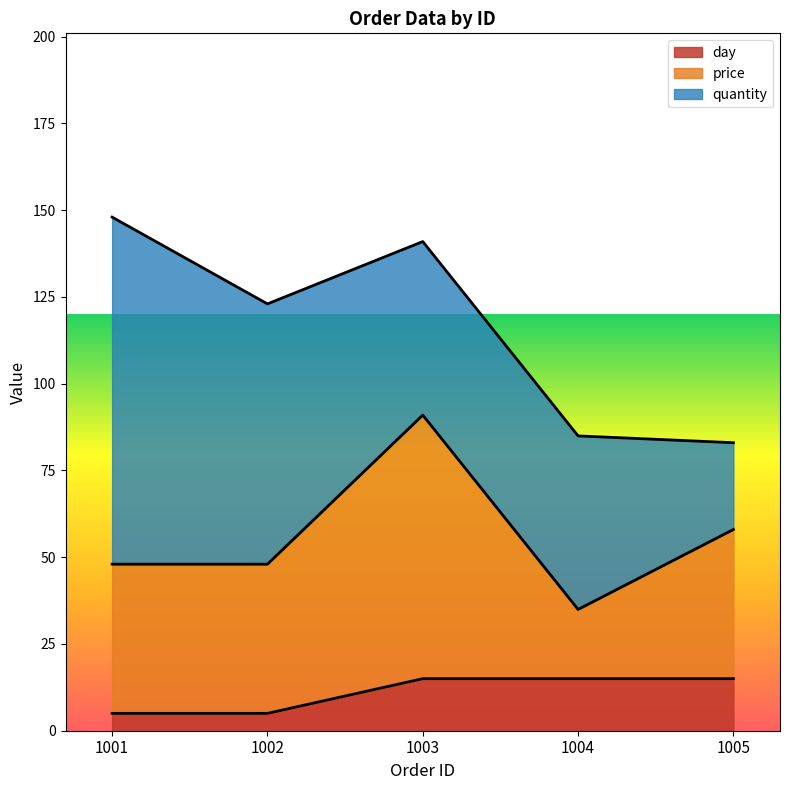

True or false: quantity and day intersect in this chart.

False